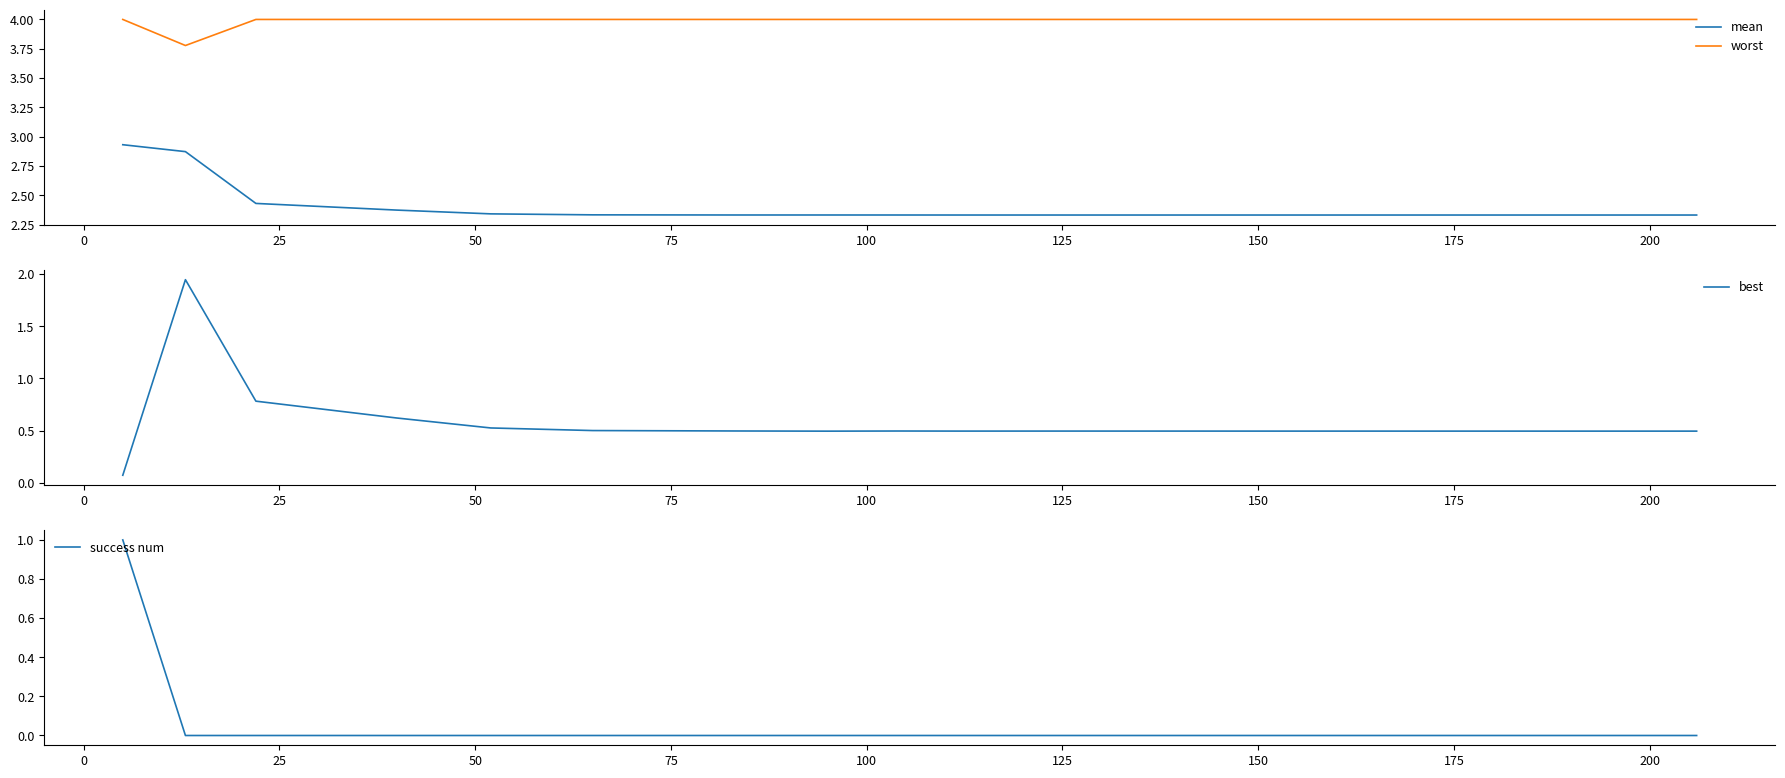

What is the highest value of the worst series?

4.0